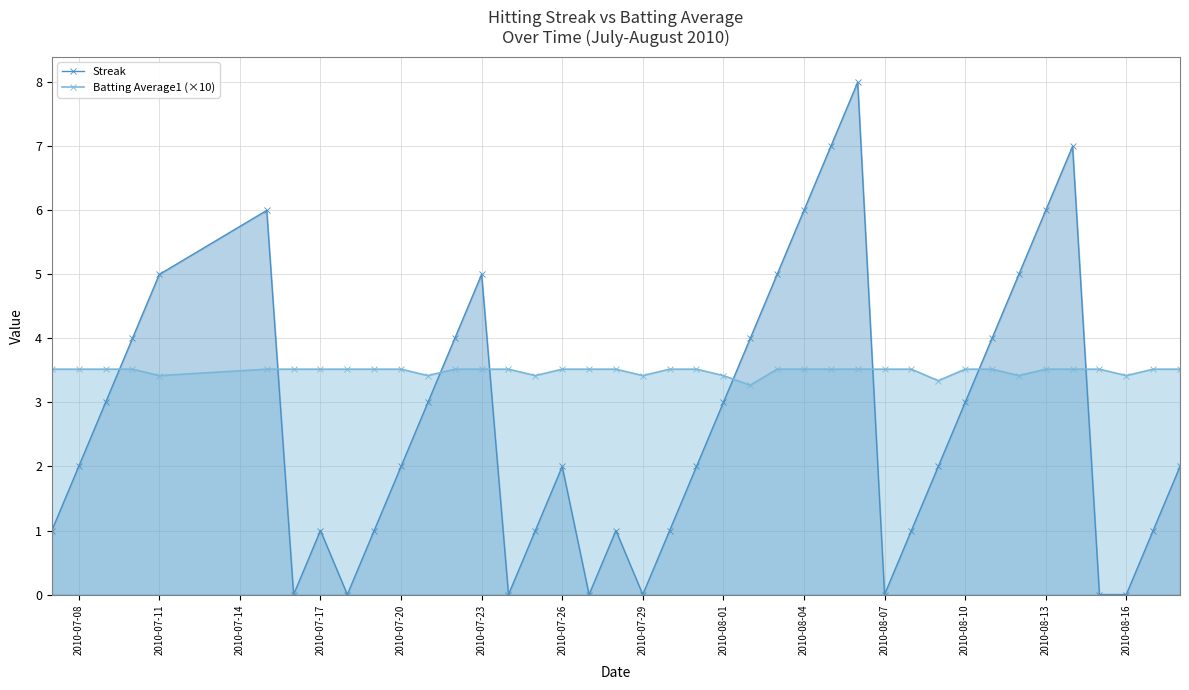

After their last crossing, which series has the higher values: Batting Average1 (×10) or Streak?

Batting Average1 (×10)